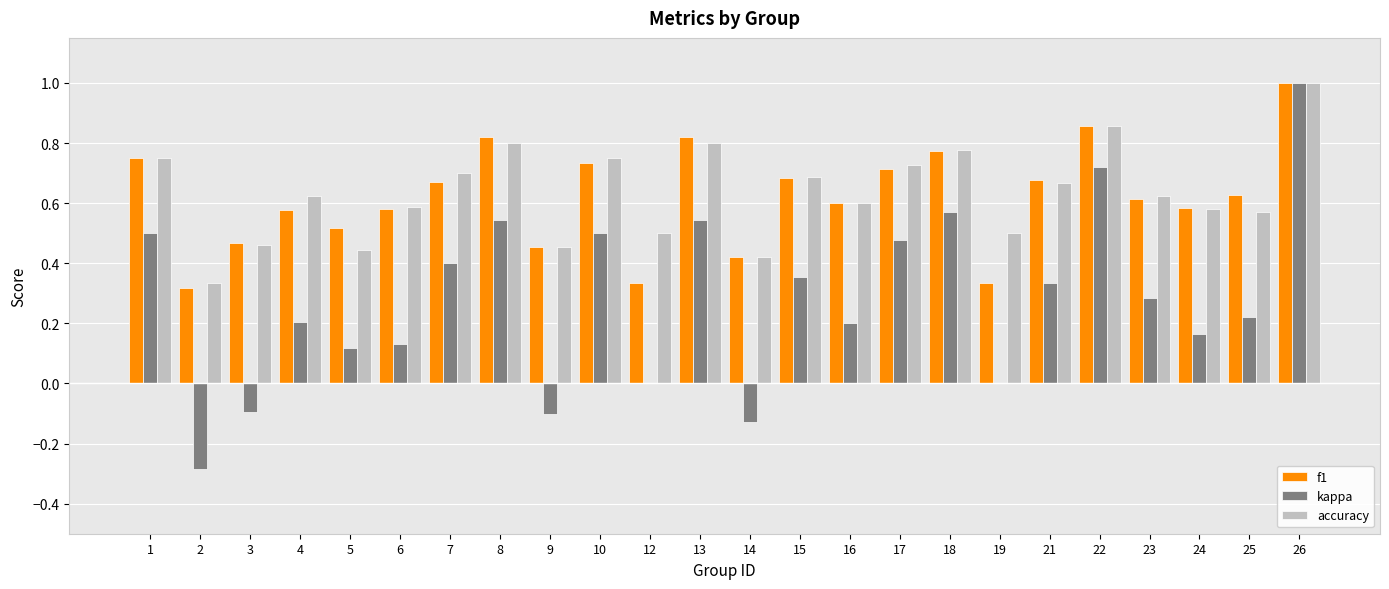

What are all the series names shown in the legend?

f1, kappa, accuracy